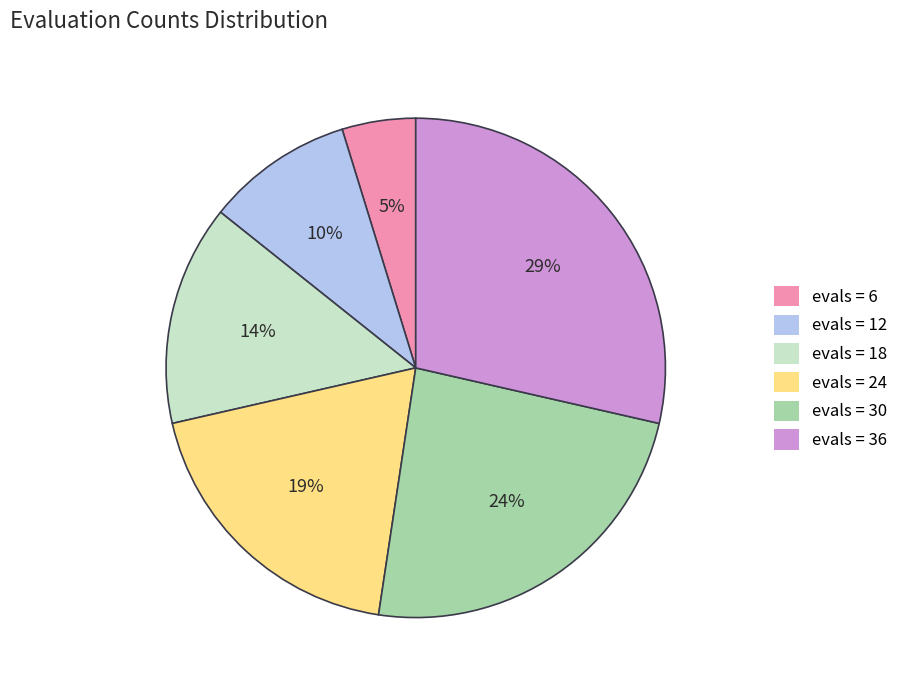

To the nearest percent, what percentage of the pie is evals = 36?

29%